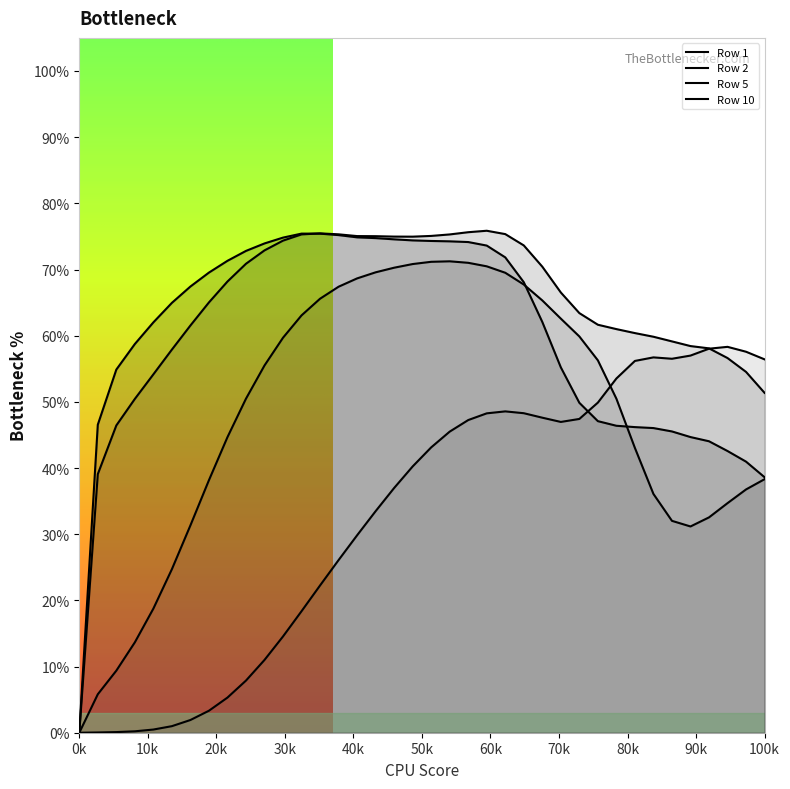

Reading left to right, what are all the values shown in this chart?

Row 1: 0.0	0.5	0.5	0.6	0.6	0.6	0.7	0.7	0.7	0.7	0.7	0.7	0.8	0.8	0.8	0.7	0.7	0.7	0.7	0.7	0.7	0.7	0.7	0.7	0.7	0.6	0.6	0.5	0.5	0.5	0.5	0.5	0.5	0.4	0.4	0.4	0.4	0.4
Row 2: 0.0	0.4	0.5	0.5	0.5	0.6	0.6	0.7	0.7	0.7	0.7	0.7	0.8	0.8	0.8	0.8	0.8	0.7	0.7	0.8	0.8	0.8	0.8	0.8	0.7	0.7	0.7	0.6	0.6	0.6	0.6	0.6	0.6	0.6	0.6	0.6	0.5	0.5
Row 5: 0.0	0.1	0.1	0.1	0.2	0.2	0.3	0.4	0.4	0.5	0.6	0.6	0.6	0.7	0.7	0.7	0.7	0.7	0.7	0.7	0.7	0.7	0.7	0.7	0.7	0.7	0.6	0.6	0.6	0.5	0.4	0.4	0.3	0.3	0.3	0.3	0.4	0.4
Row 10: 0.0	0.0	0.0	0.0	0.0	0.0	0.0	0.0	0.1	0.1	0.1	0.1	0.2	0.2	0.3	0.3	0.3	0.4	0.4	0.4	0.5	0.5	0.5	0.5	0.5	0.5	0.5	0.5	0.5	0.5	0.6	0.6	0.6	0.6	0.6	0.6	0.6	0.6